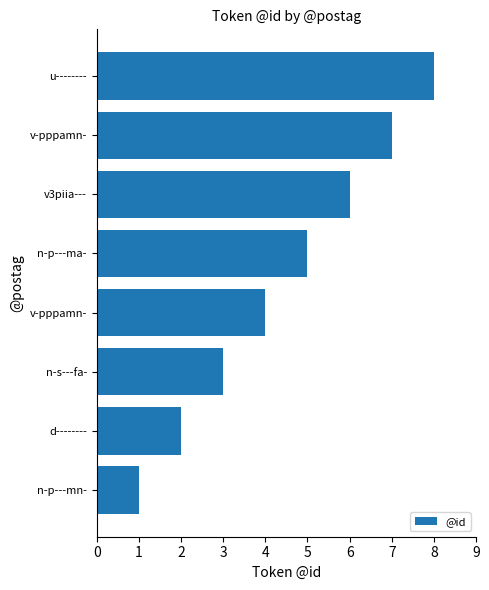

Does the chart contain stacked bars?

No